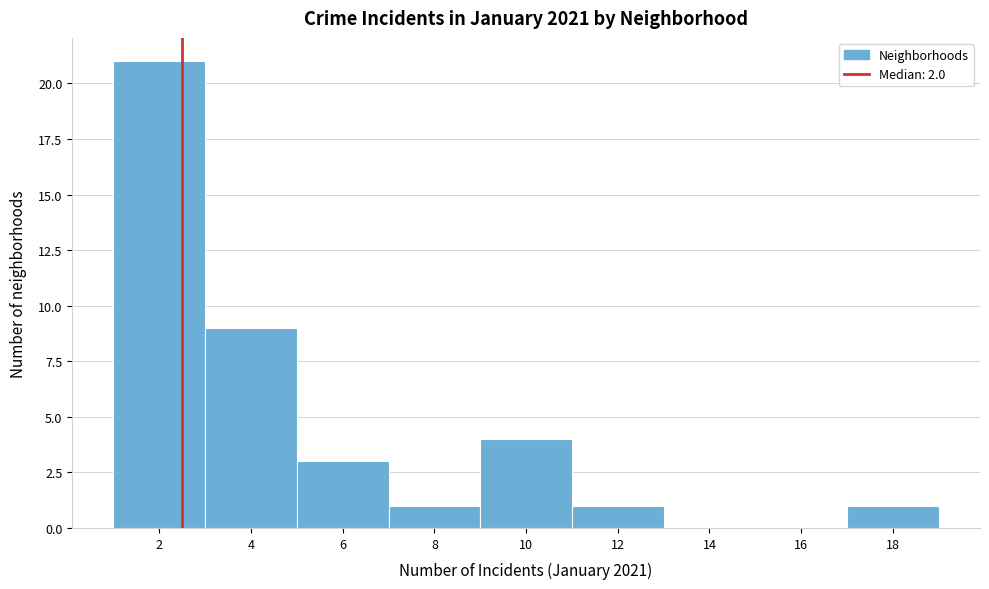

Reading left to right, transcribe all the data shown in this chart.

2=21	4=9	6=3	8=1	10=4	12=1	14=0	16=0	18=1